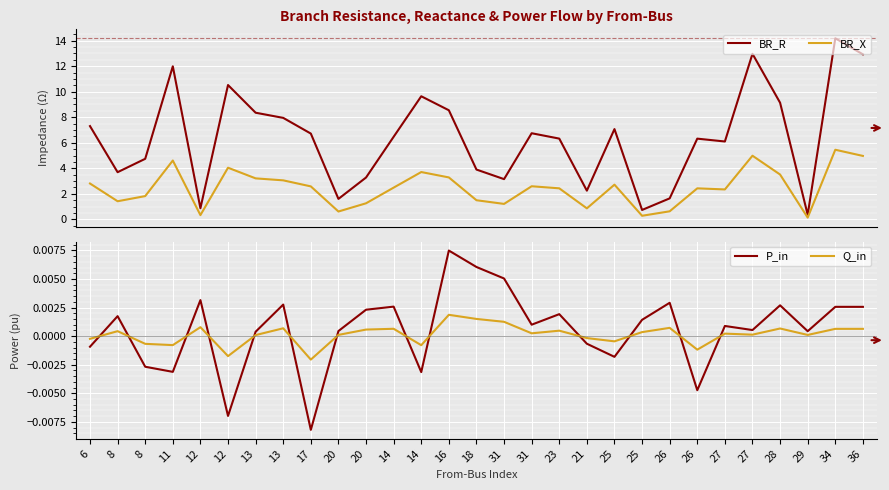

What is the label of the 21st point from the right?

17